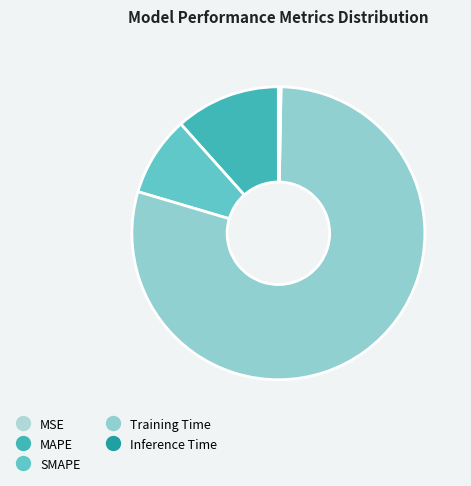

Which has a higher value, MSE or SMAPE?

SMAPE